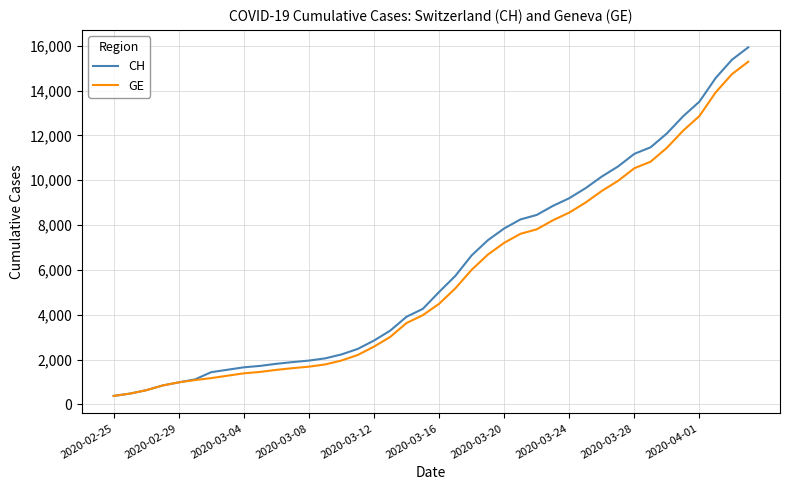

Which series has the largest range (max minus min)?

CH